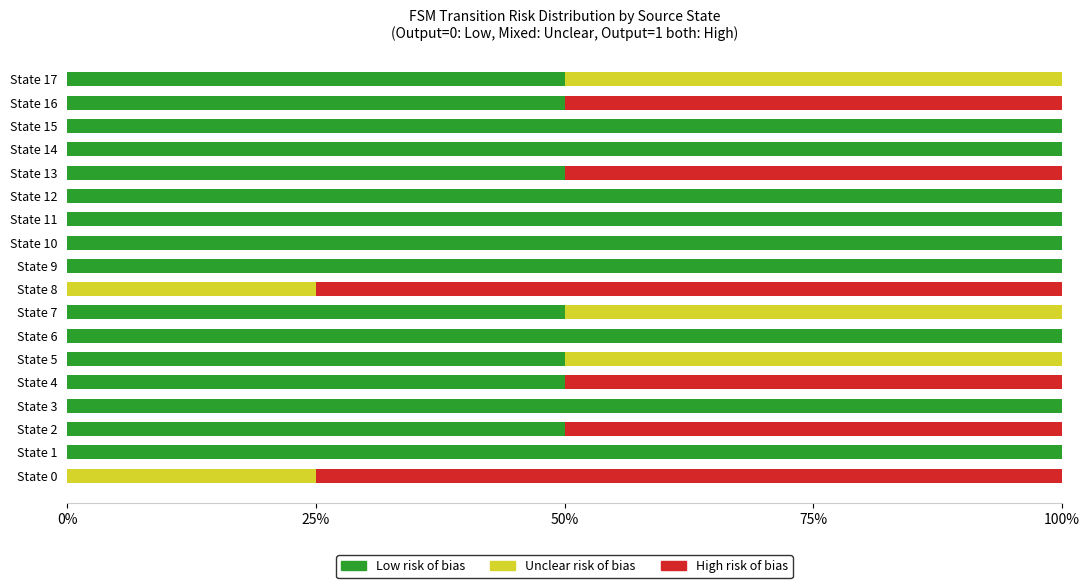

What is the maximum value for Low risk of bias?

100